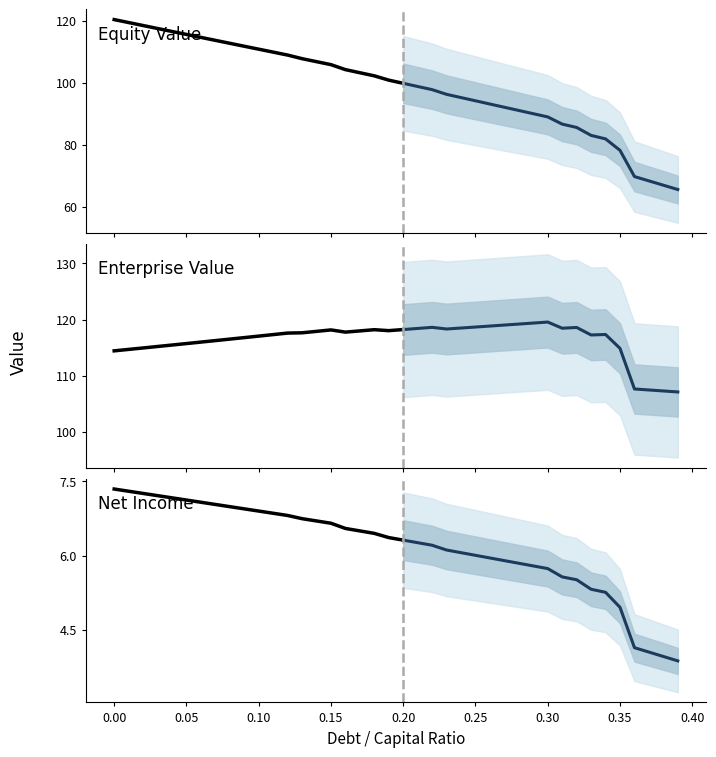

What is the difference between the equity_value values at 28 and 14?

15.7